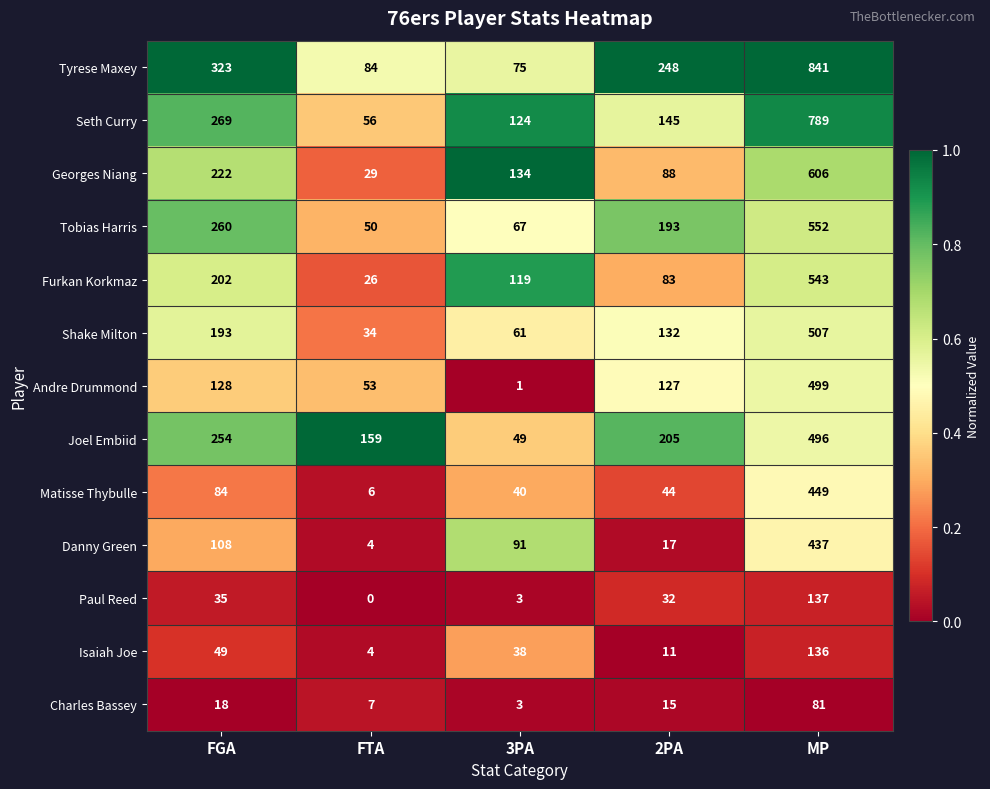

What is the sum of the Seth Curry values at MP and FGA?

1058